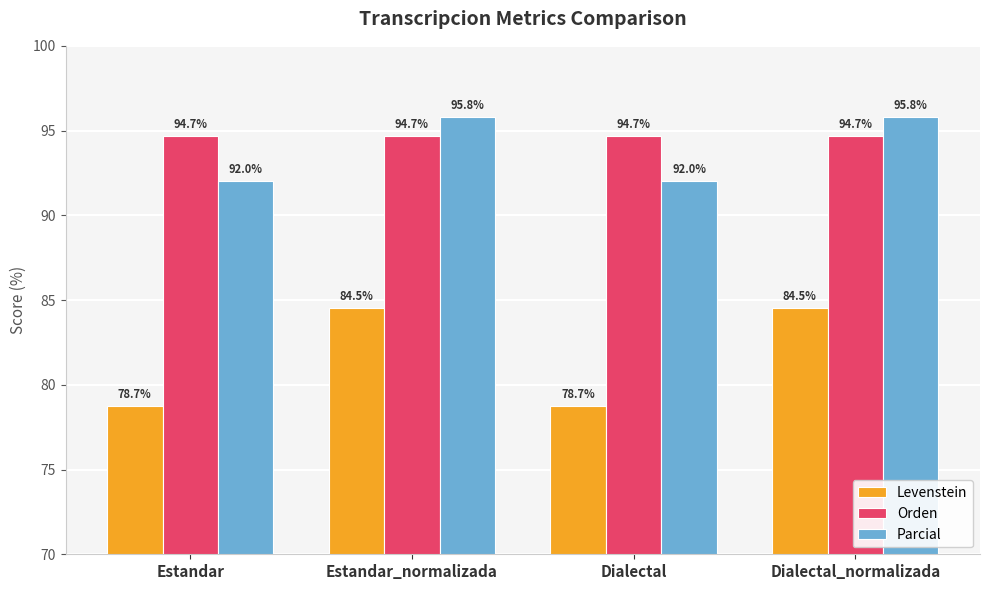

The value of Parcial at Dialectal_normalizada is 95.8. True or false?

True